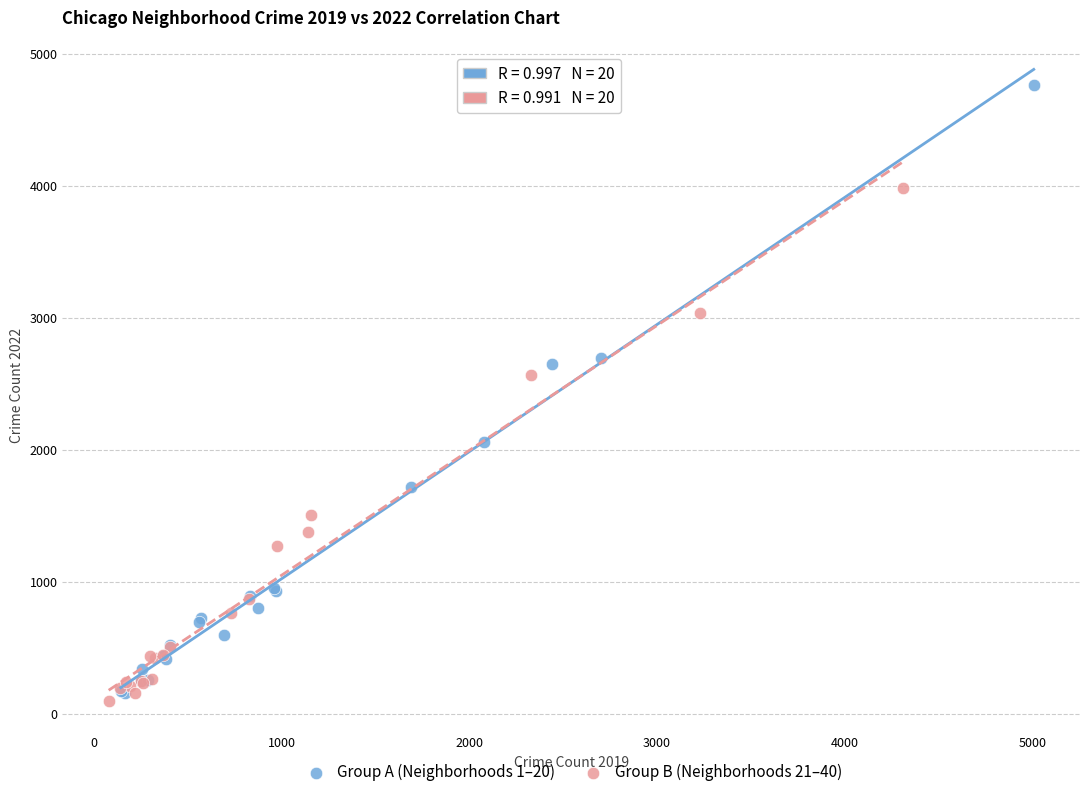

Which series has the widest spread of Y values?

Group A (Neighborhoods 1–20)